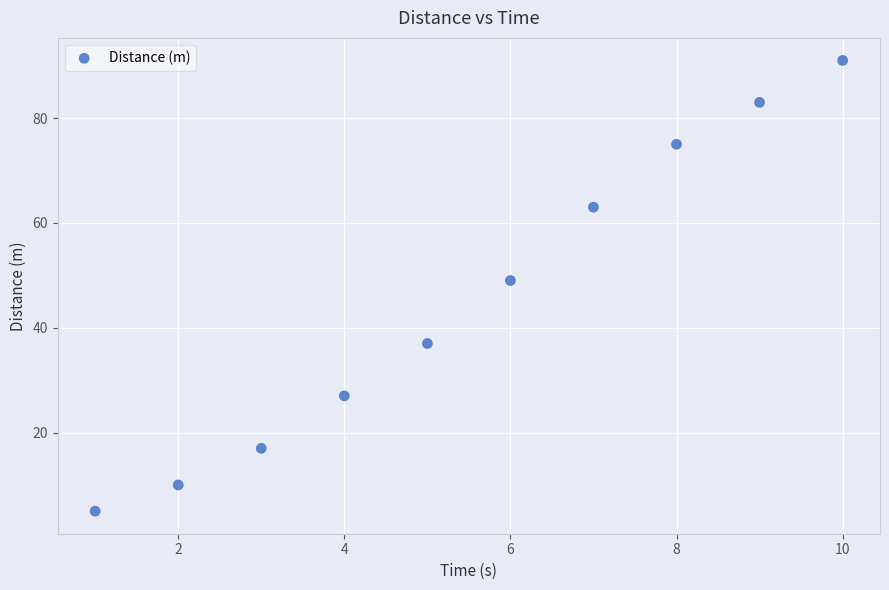

What is the range of X values (max minus min)?

9